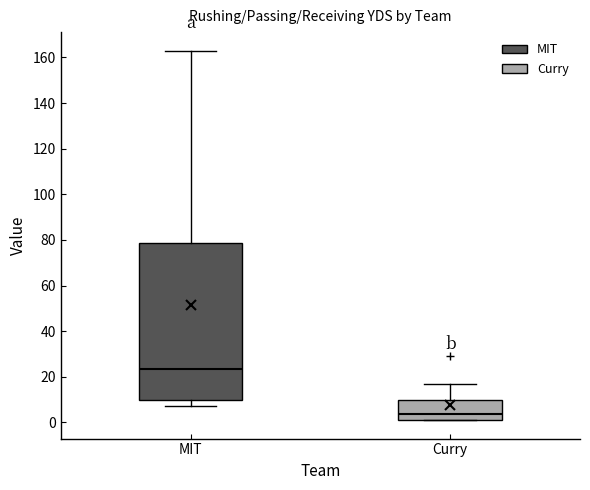

Where is the upper edge of the box for MIT on the y-axis? The values are not printed on the chart, so give them approximately, as read against the axis.

78